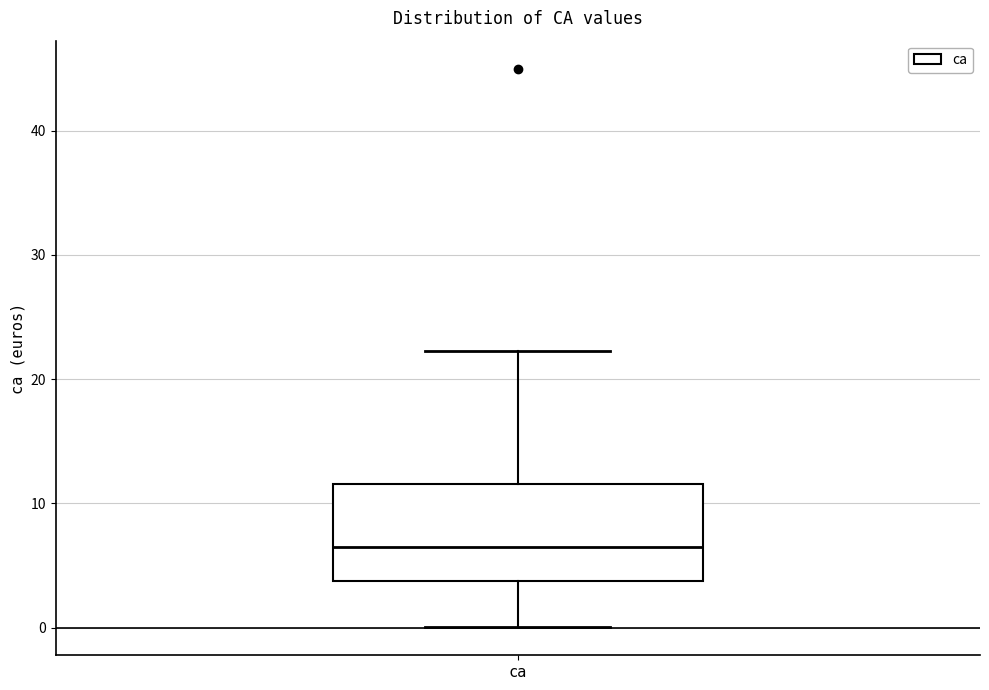

Where is the lower edge of the box for ca on the y-axis? The values are not printed on the chart, so give them approximately, as read against the axis.

4